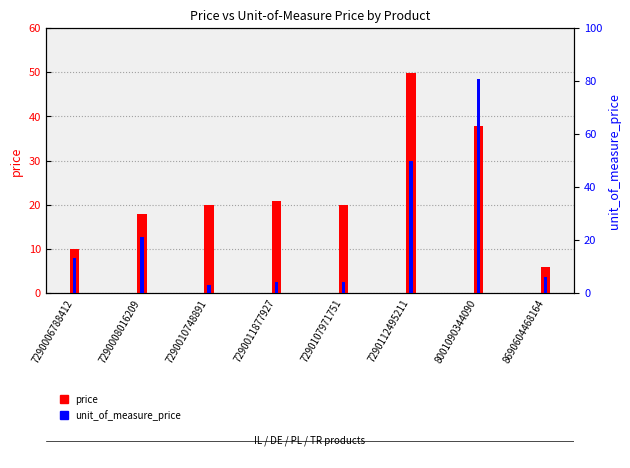

Is it true that unit_of_measure_price equals 80.6 at 8001090344090?

True